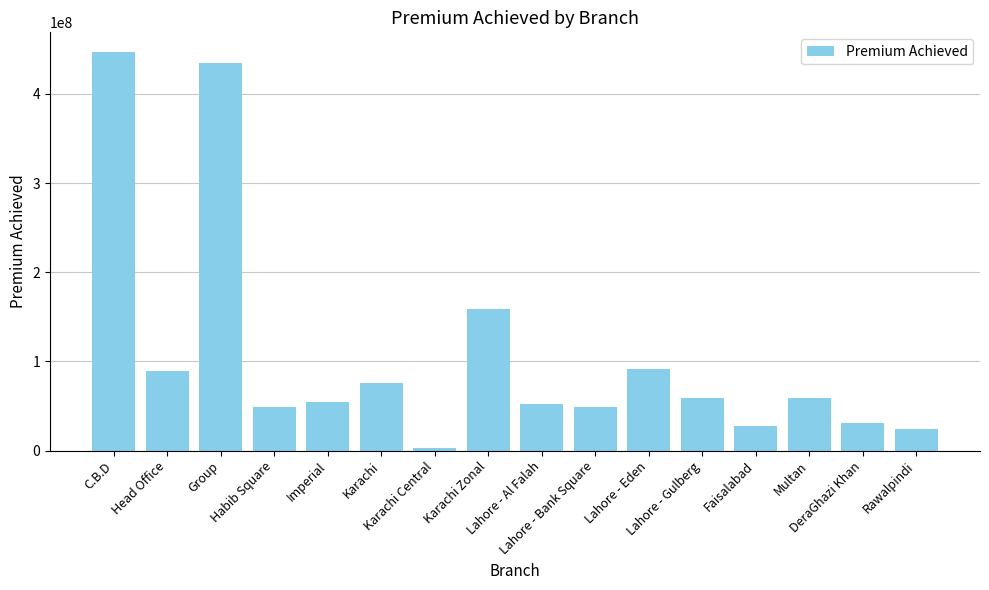

What is the label of the 8th bar from the right?

Lahore - Al Falah